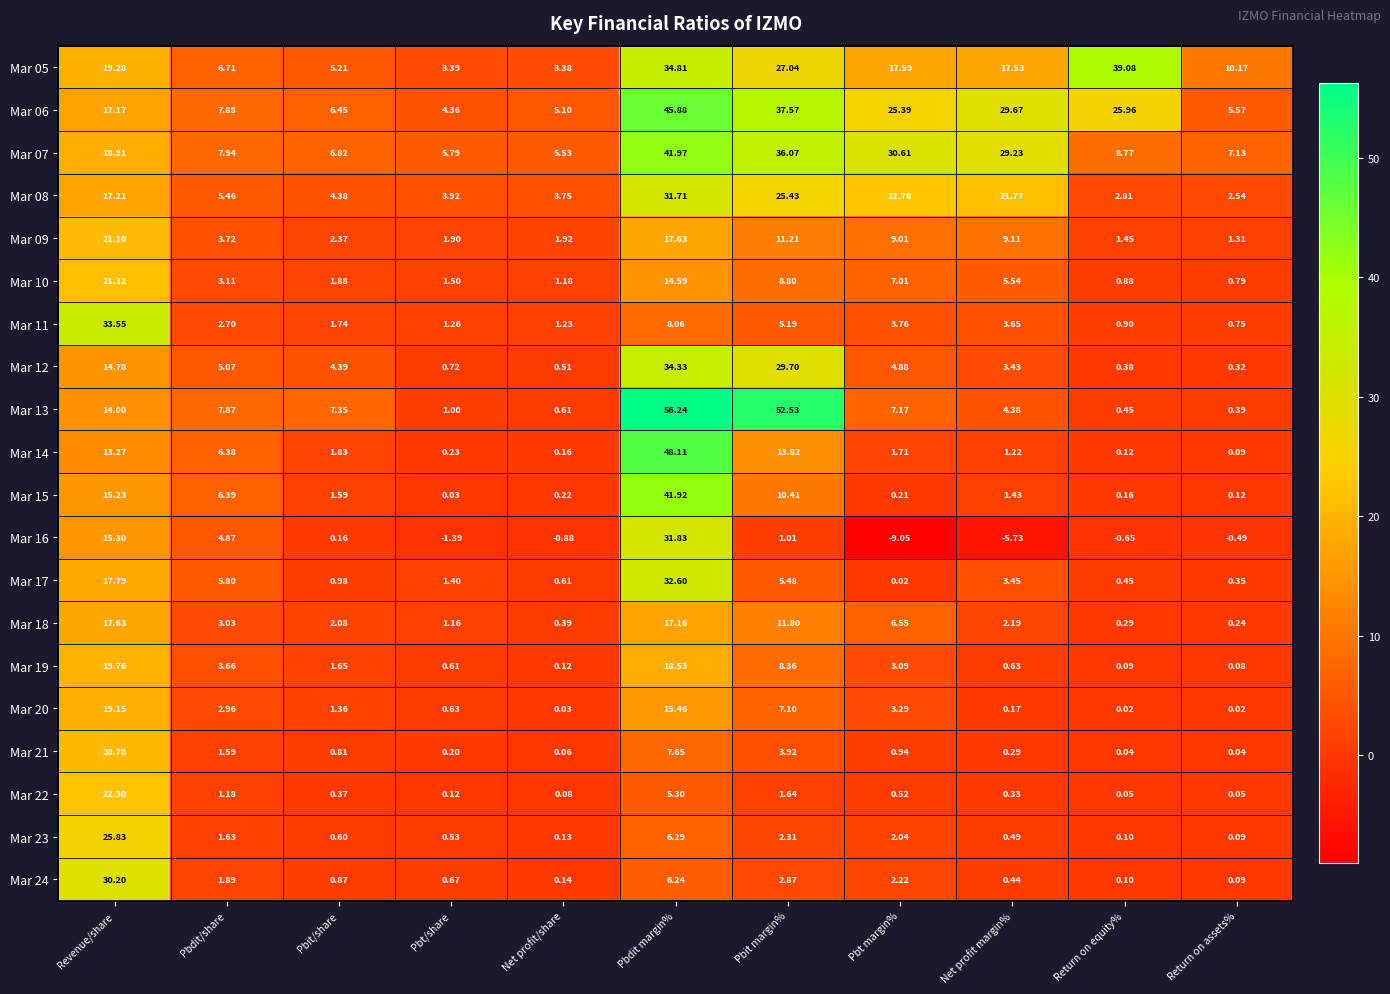

Which label corresponds to the largest value in the chart?

Pbdit margin%